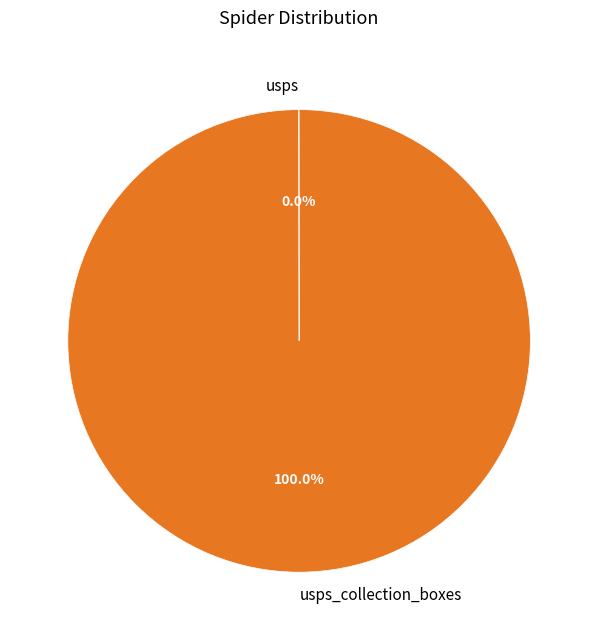

Does any single category account for the majority?

Yes